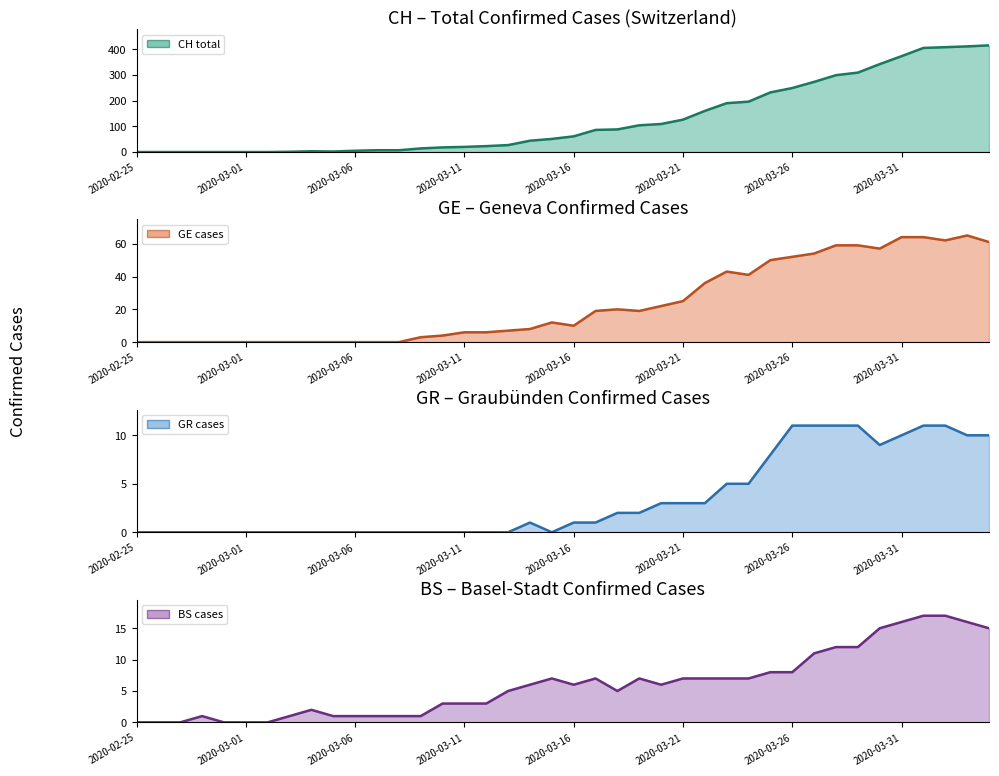

True or false: GR cases (line) and BS cases (line) intersect in this chart.

False